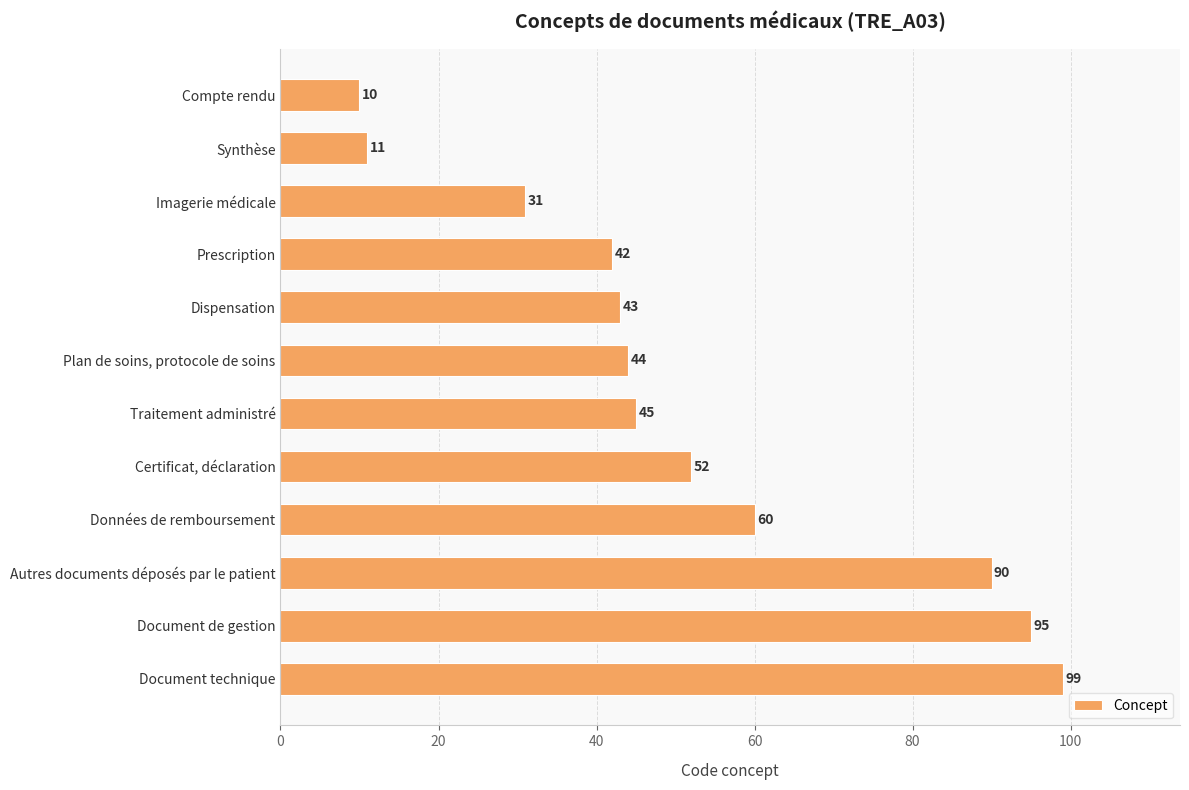

What is the difference between the maximum and minimum values?

89